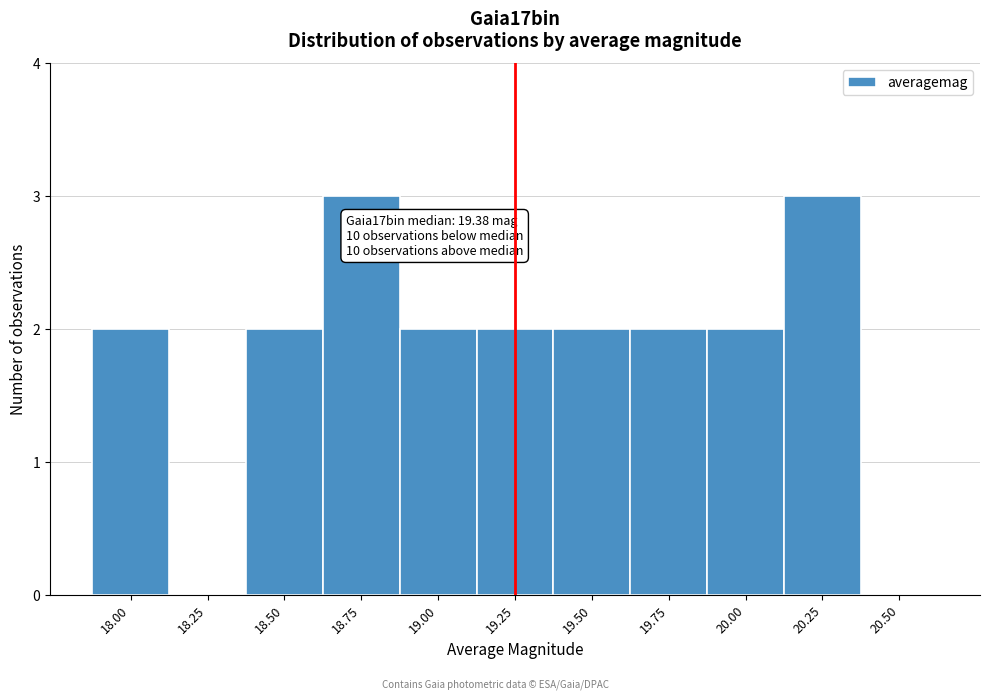

Reading left to right, extract all data points from this chart.

18.00=2	18.25=0	18.50=2	18.75=3	19.00=2	19.25=2	19.50=2	19.75=2	20.00=2	20.25=3	20.50=0